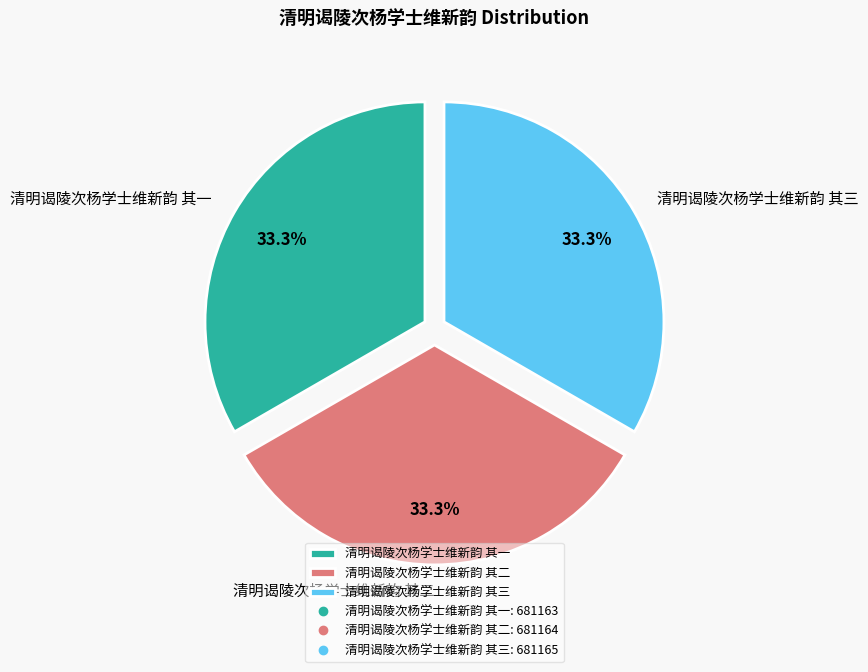

Is it true that 清明谒陵次杨学士维新韵 其二 is 42% of the pie?

False